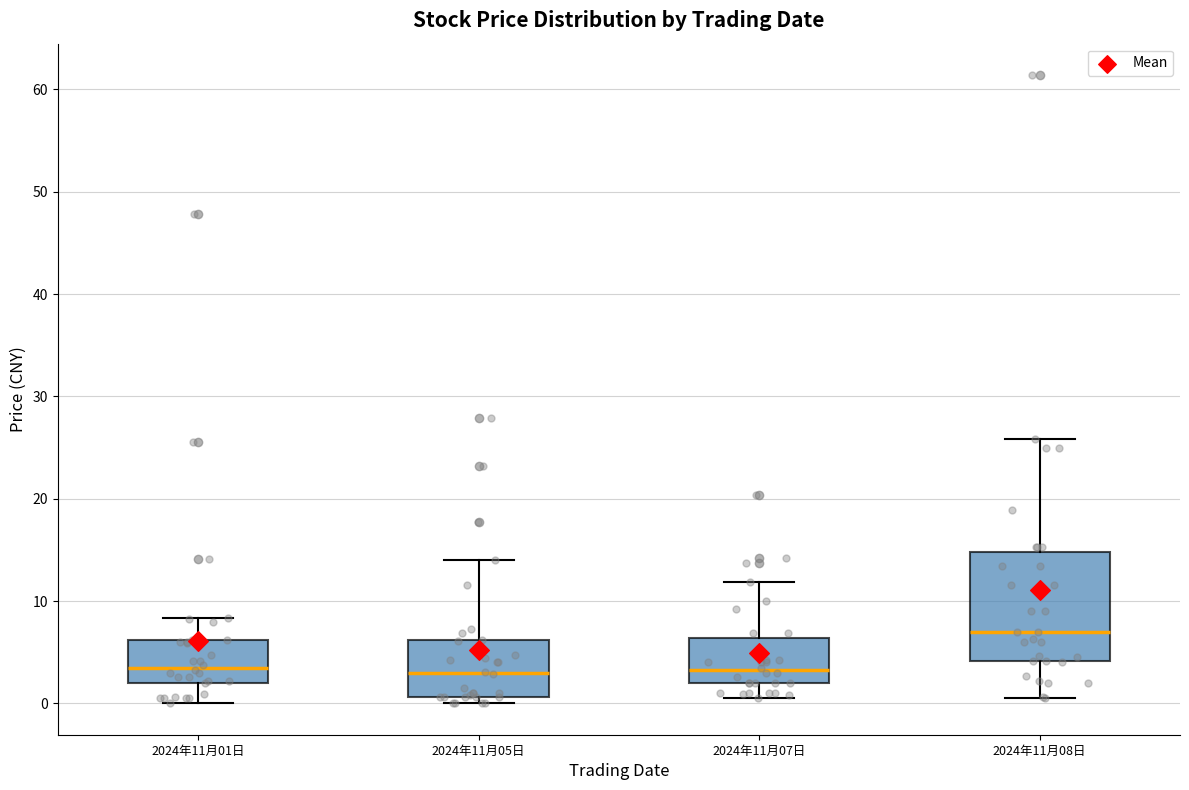

Comparing the boxes themselves (not the whiskers), which one is the tallest?

2024年11月08日